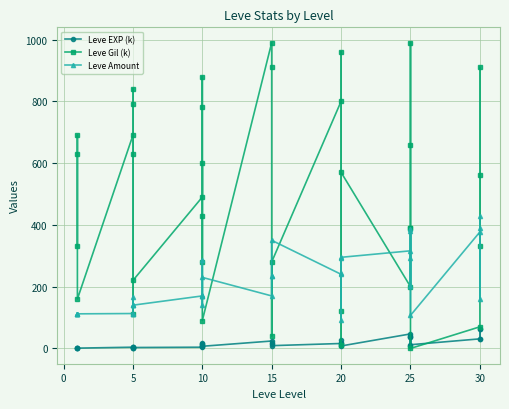

At 20, list the series in order from largest to smallest.

Leve Gil (k), Leve Amount, Leve EXP (k)